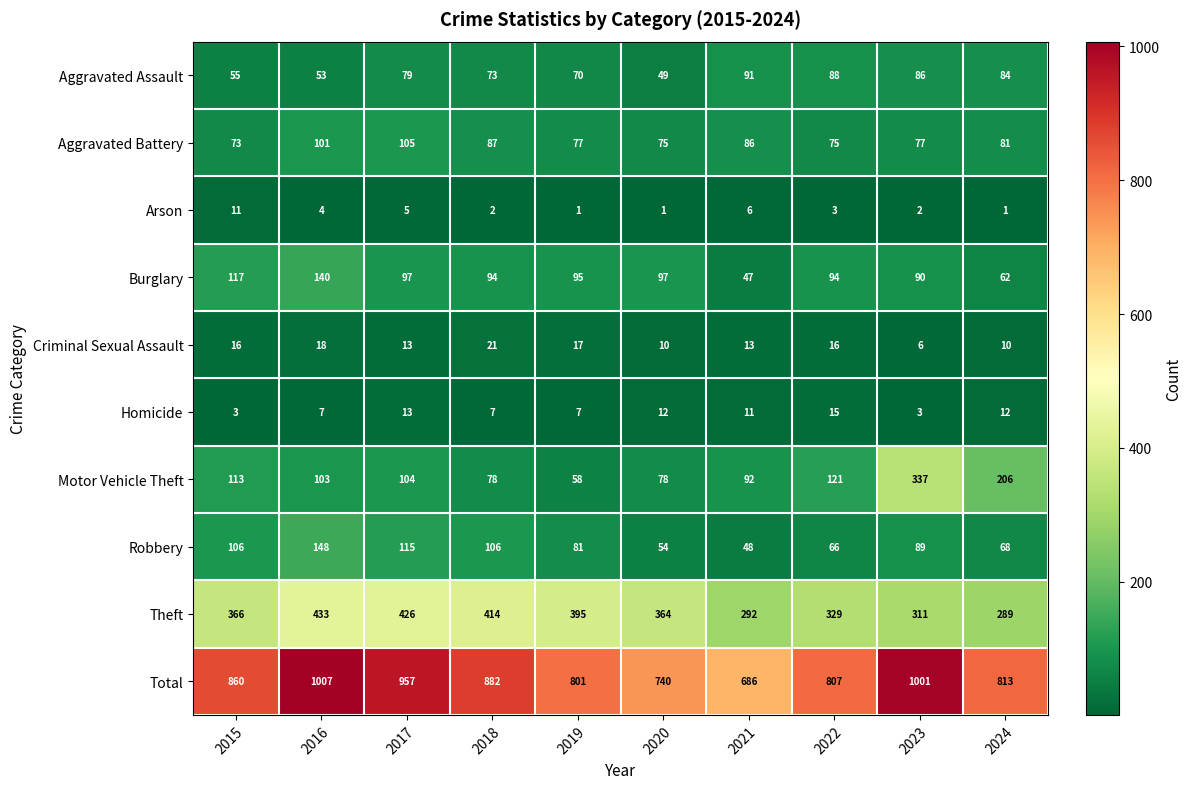

At which category does the chart reach its peak across all series?

2016